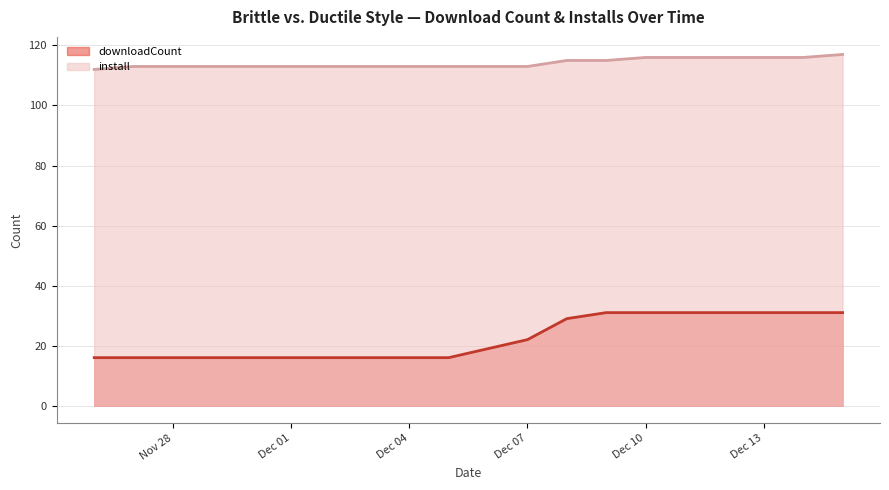

Rank the series at 2024-12-06 from lowest to highest value.

downloadCount, install